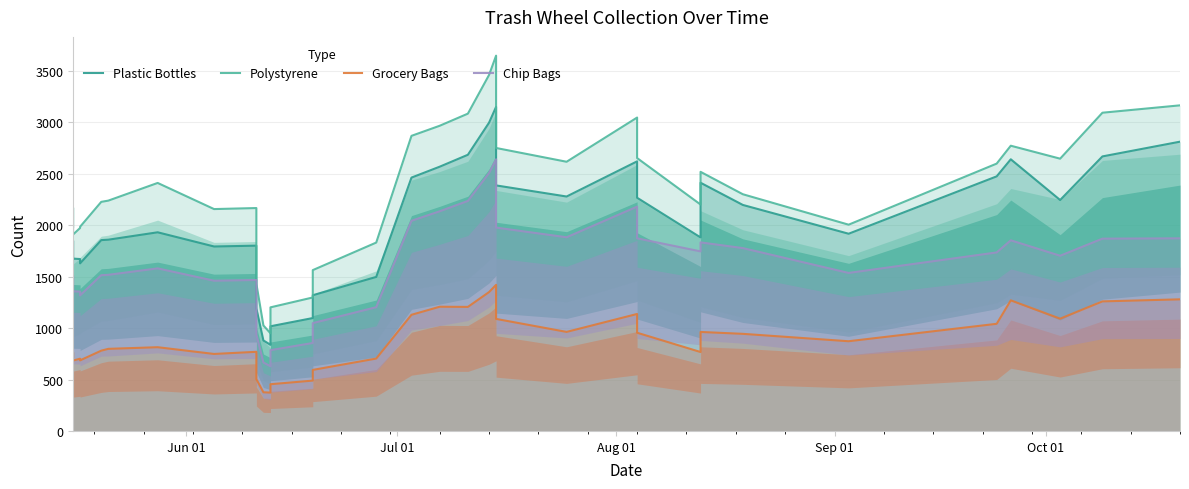

At how many categories does at least one series exceed 3640?

1